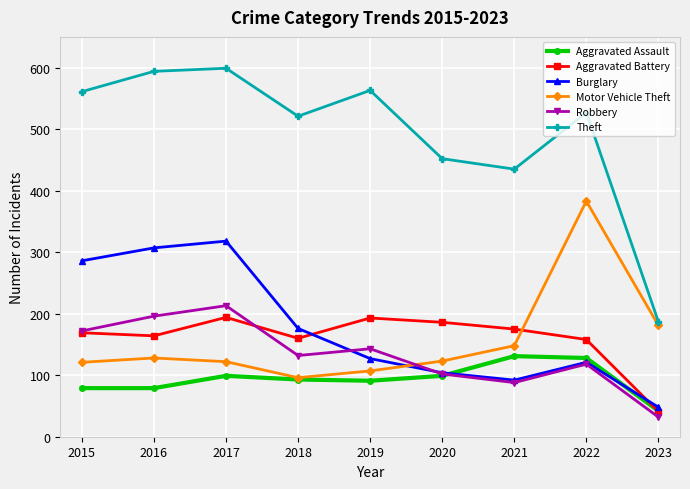

Which category has the lowest value in the Burglary series?

2023